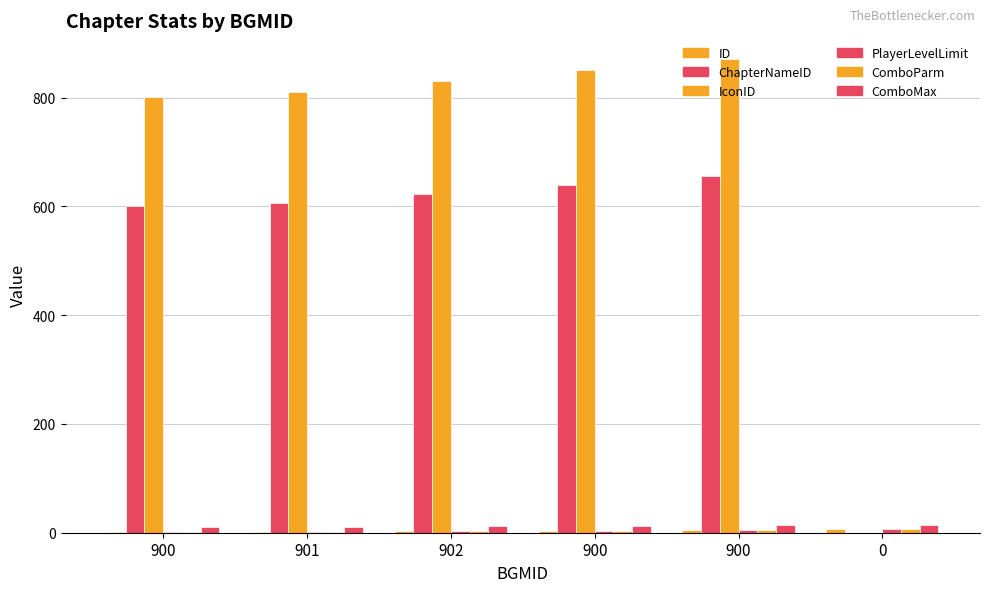

How many data points does each series have?

6